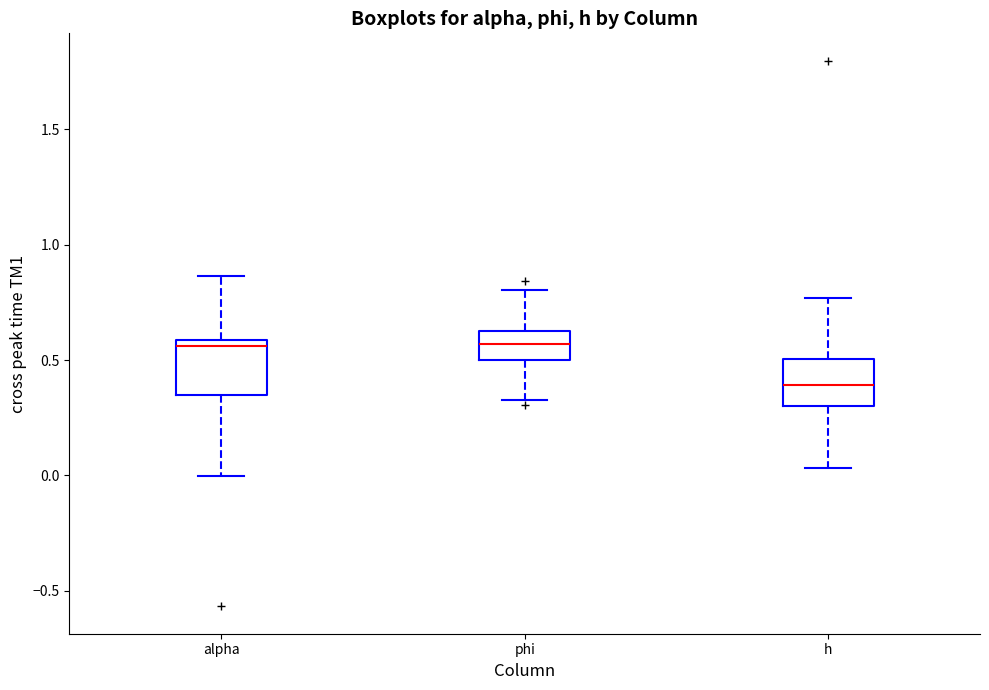

Where does the upper whisker of the box for alpha end on the y-axis? The values are not printed on the chart, so give them approximately, as read against the axis.

0.85